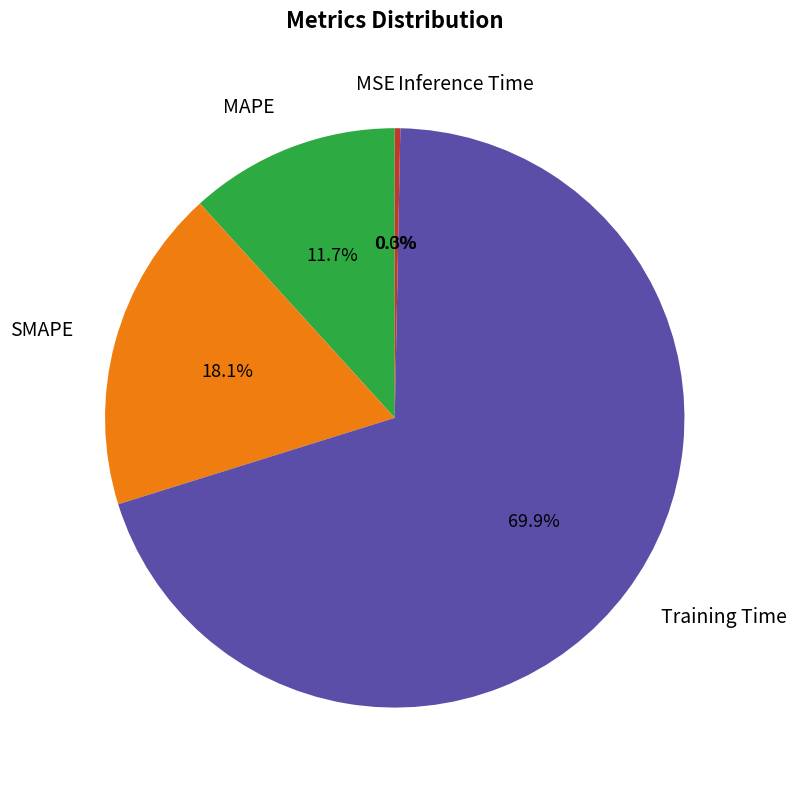

What is the total percentage of SMAPE and MAPE?

29.8%